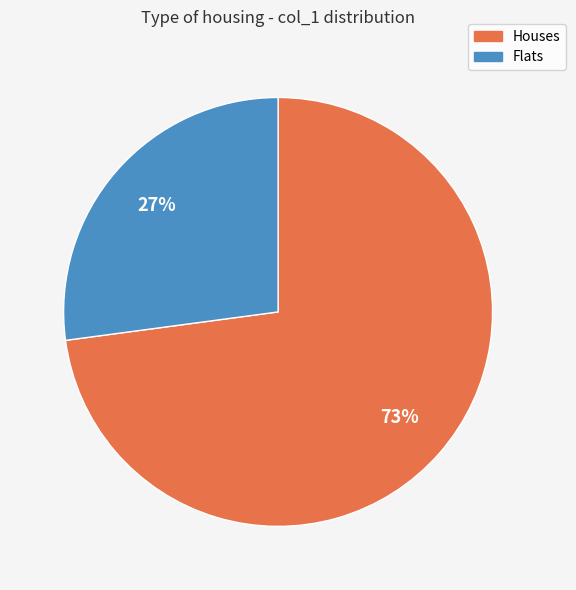

Is there any slice that represents more than half of the pie?

Yes